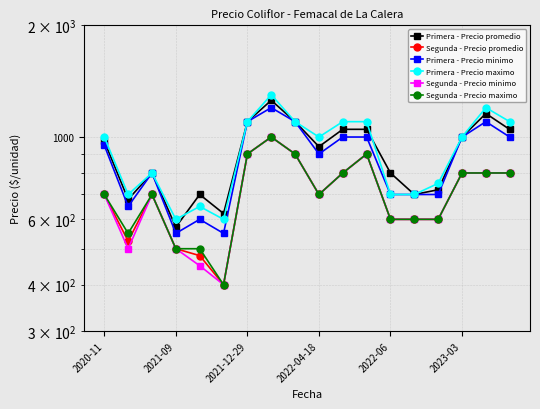

Which series has the widest spread of values?

Primera - Precio maximo